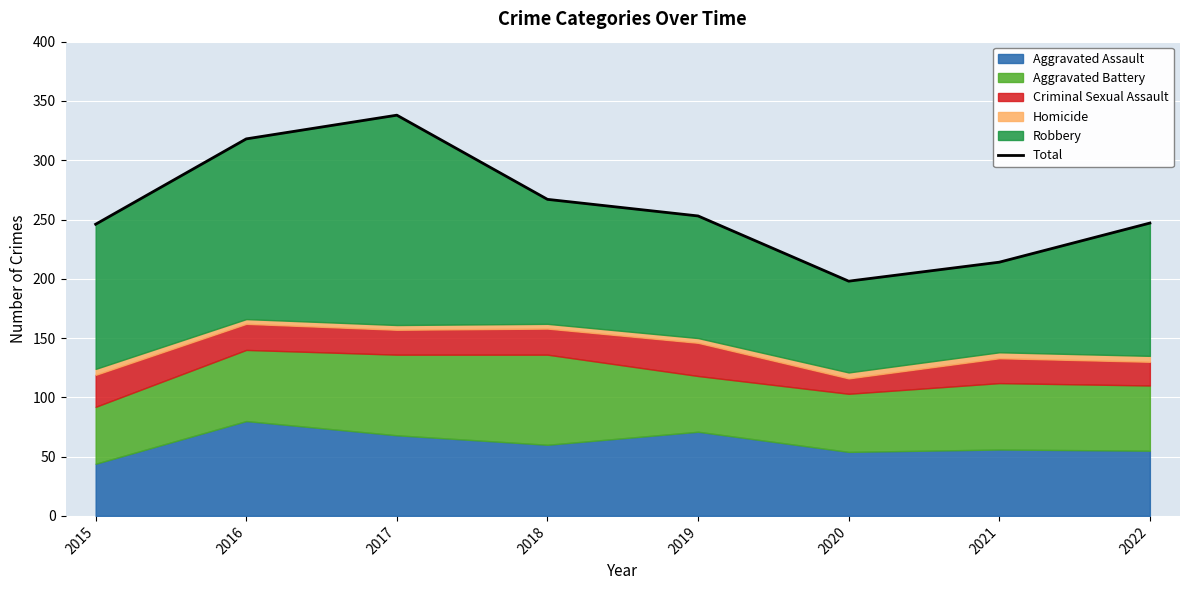

The value at 2021 is 371. True or false?

False